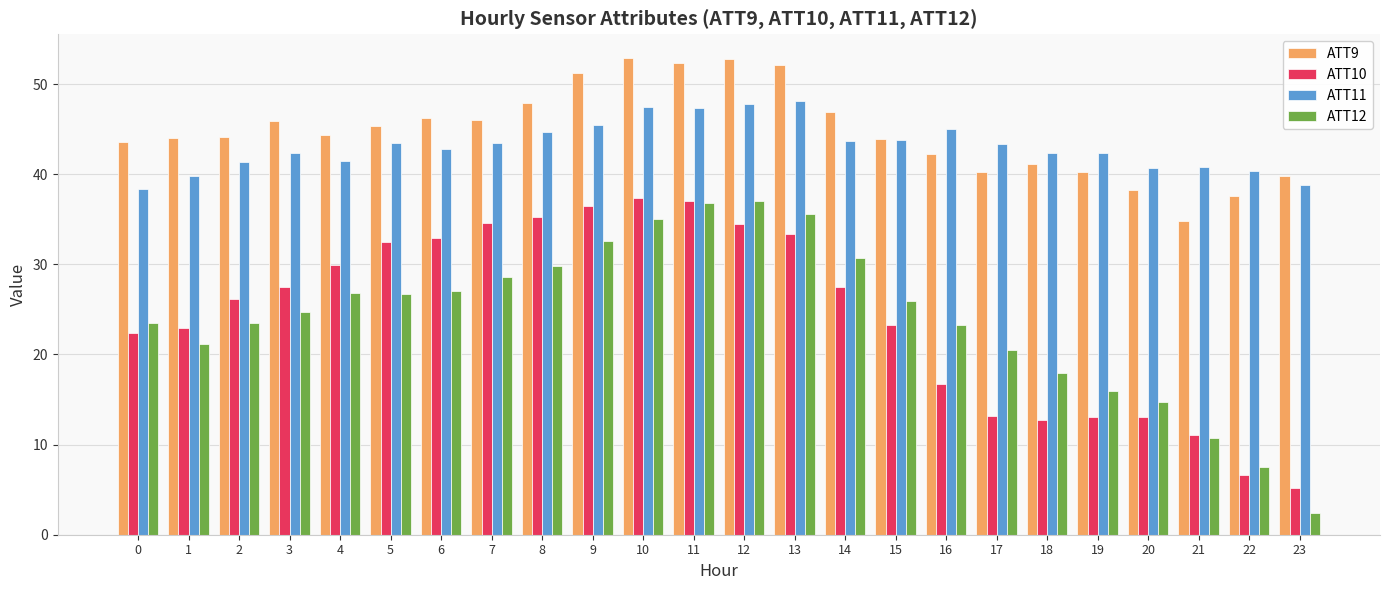

What is the value of the ATT11 bar at the 11th from the left?

47.5